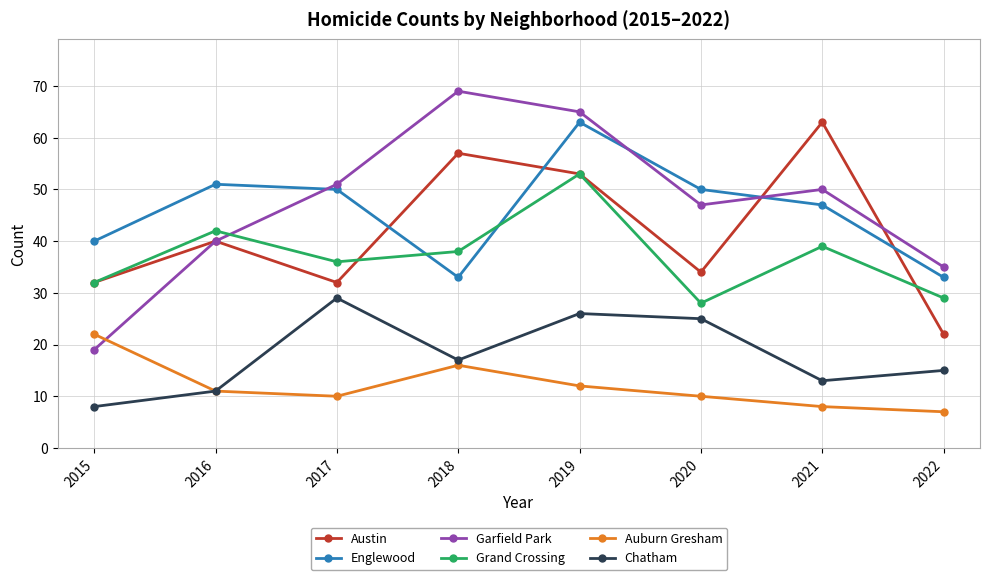

True or false: Auburn Gresham and Austin cross at least once.

False